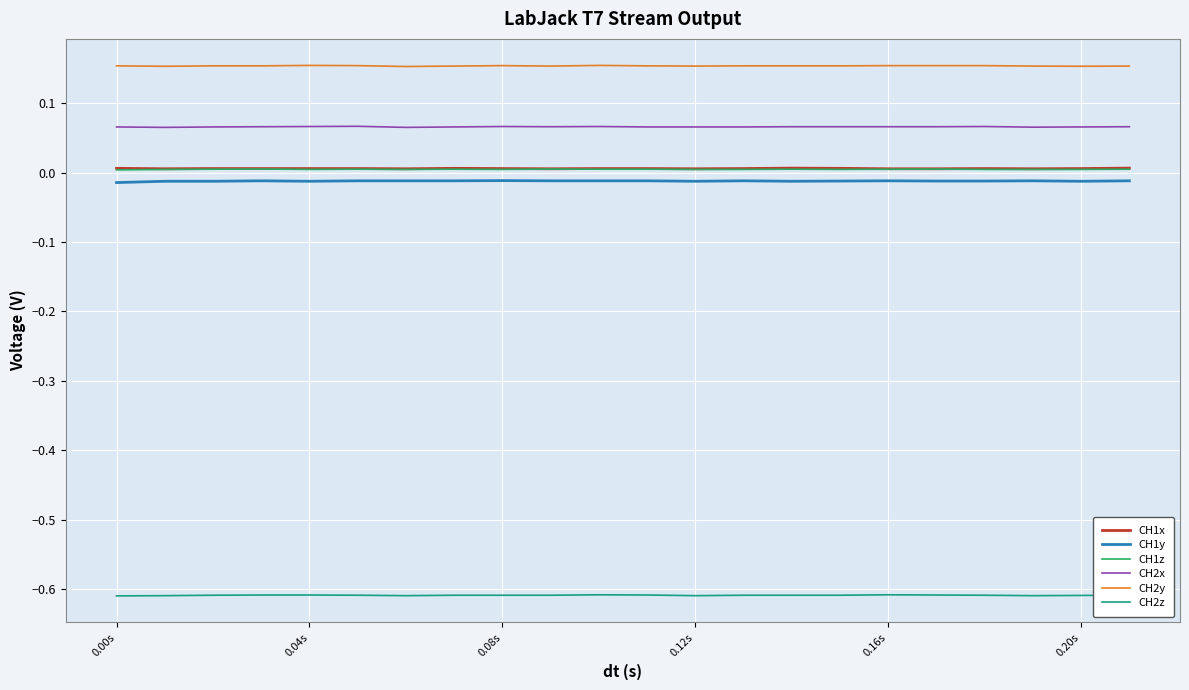

True or false: CH1x and CH2y cross at least once.

False